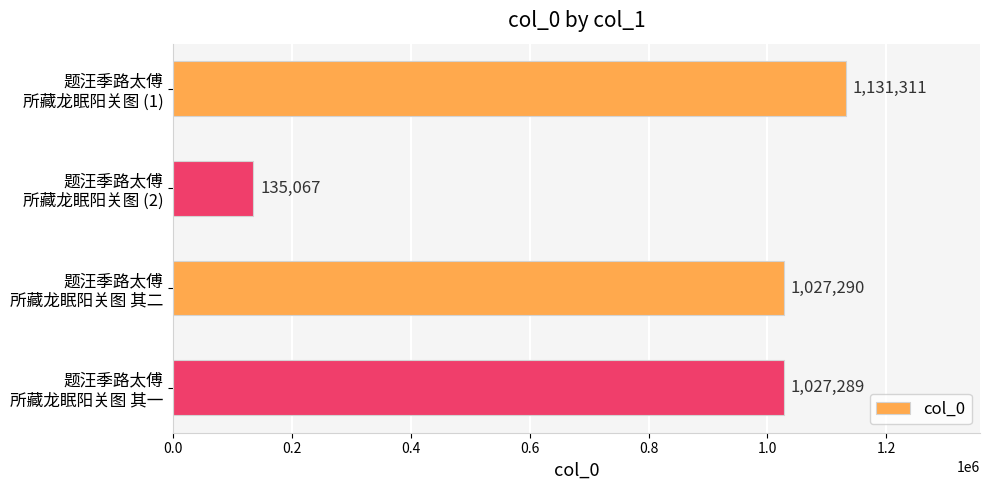

Does the chart contain any negative values?

No